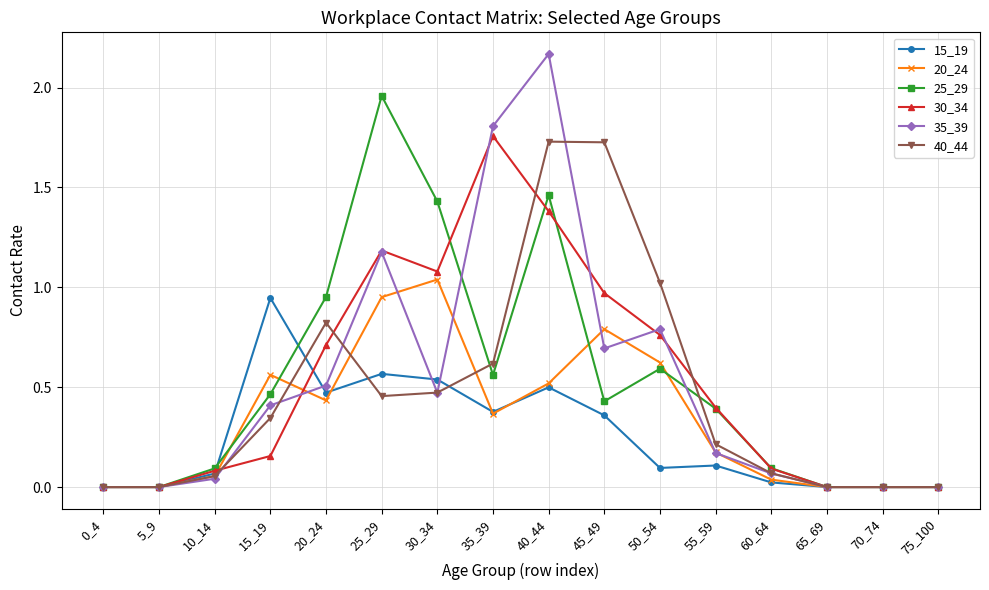

Is the value of 15_19 at 60_64 greater than the value of 30_34 at 25_29?

No